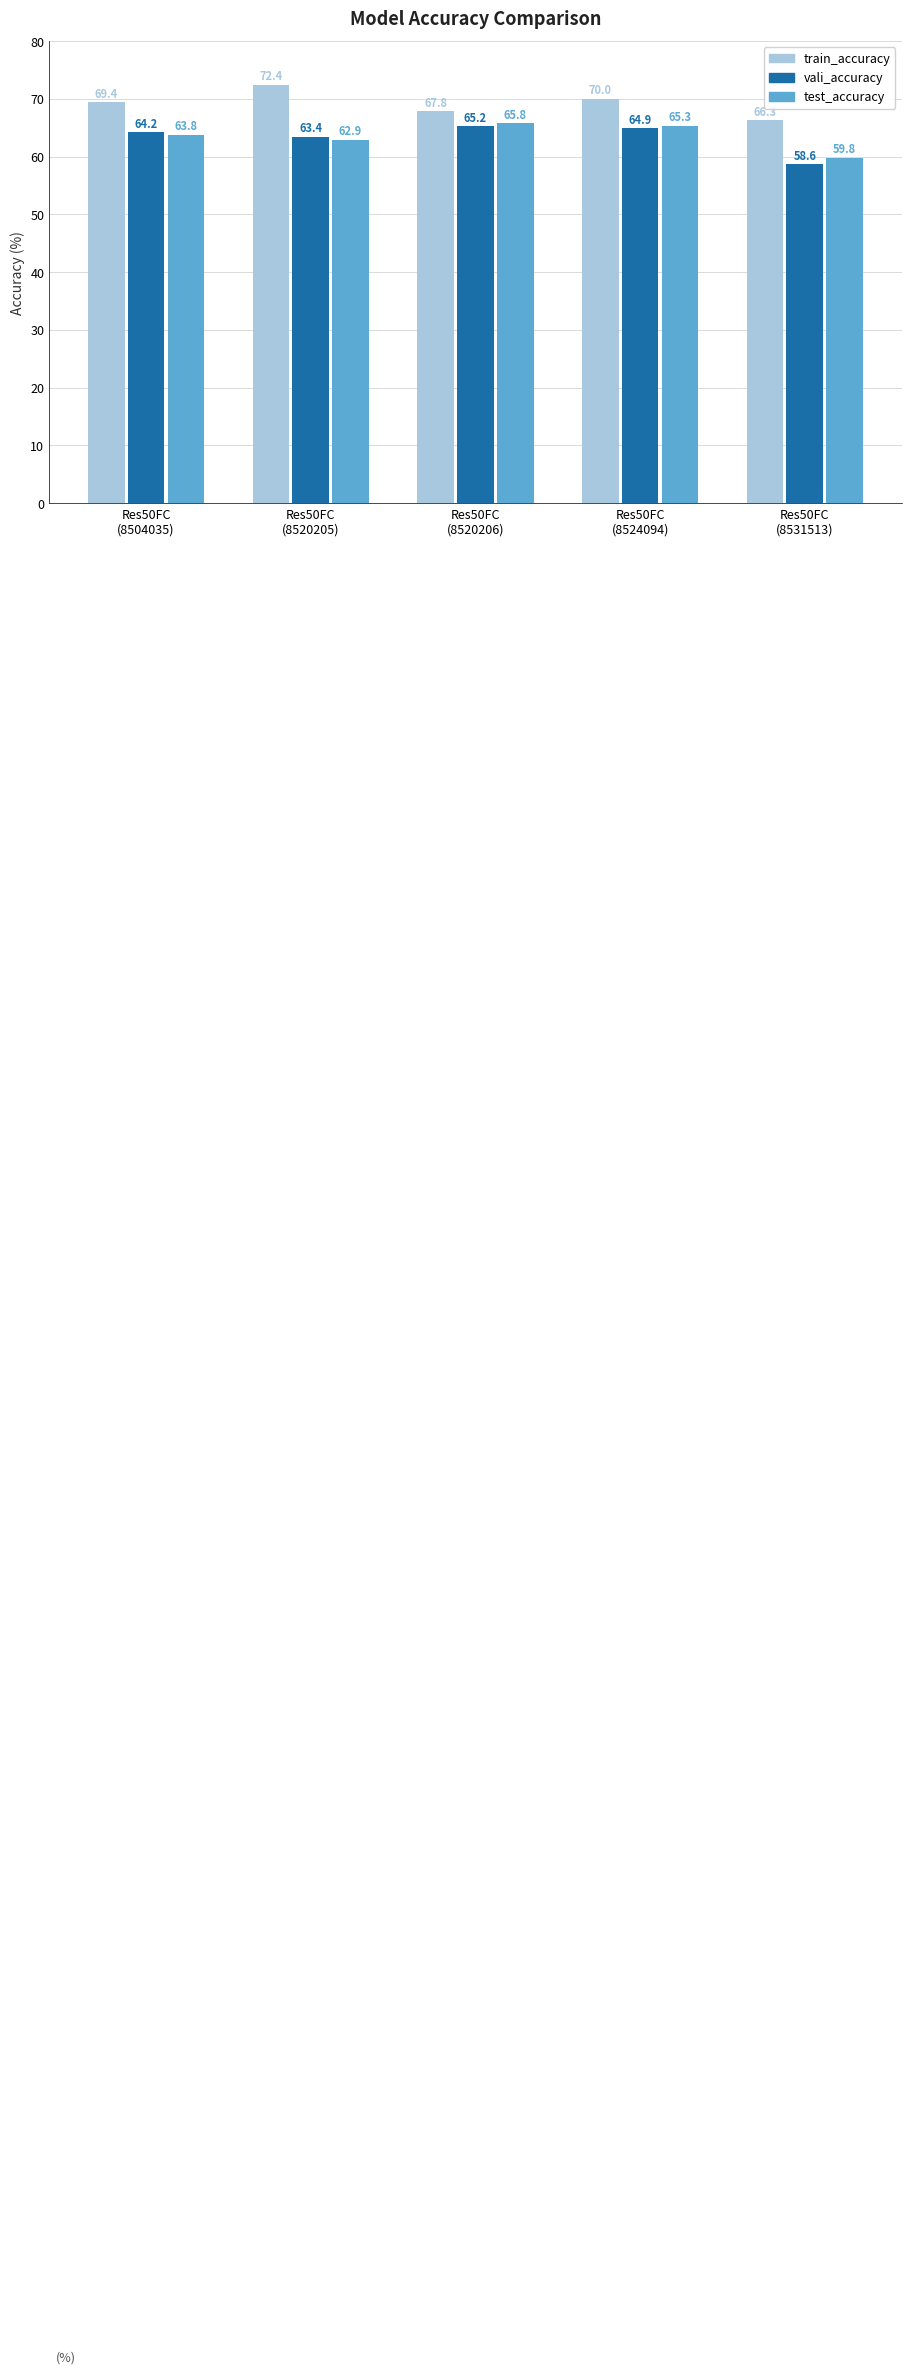

Where does the train_accuracy series first go above 69?

Res50FC
(8504035)